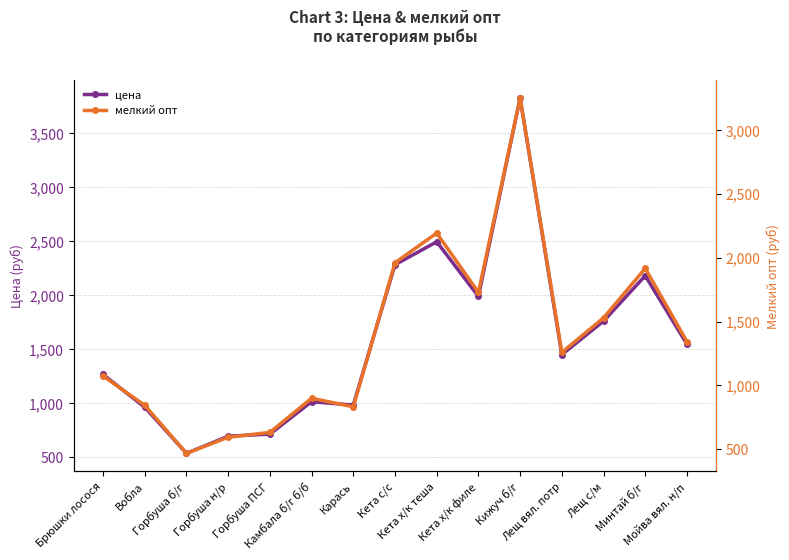

The мелкий опт series shows 2192 at Кета х/к теша. True or false?

True